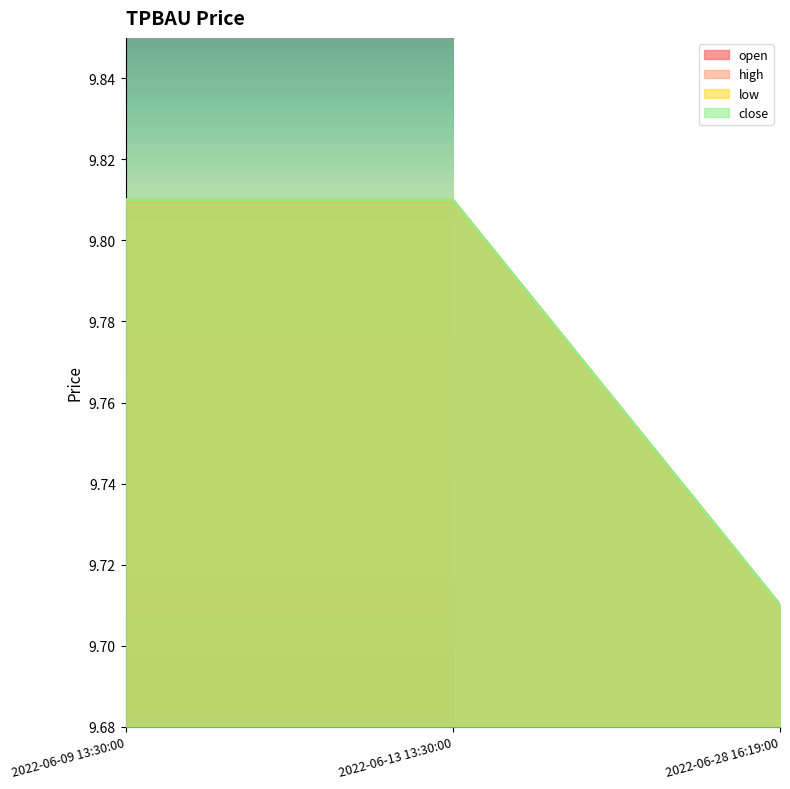

What is the approximate value of high at 2022-06-28 16:19:00?

9.7